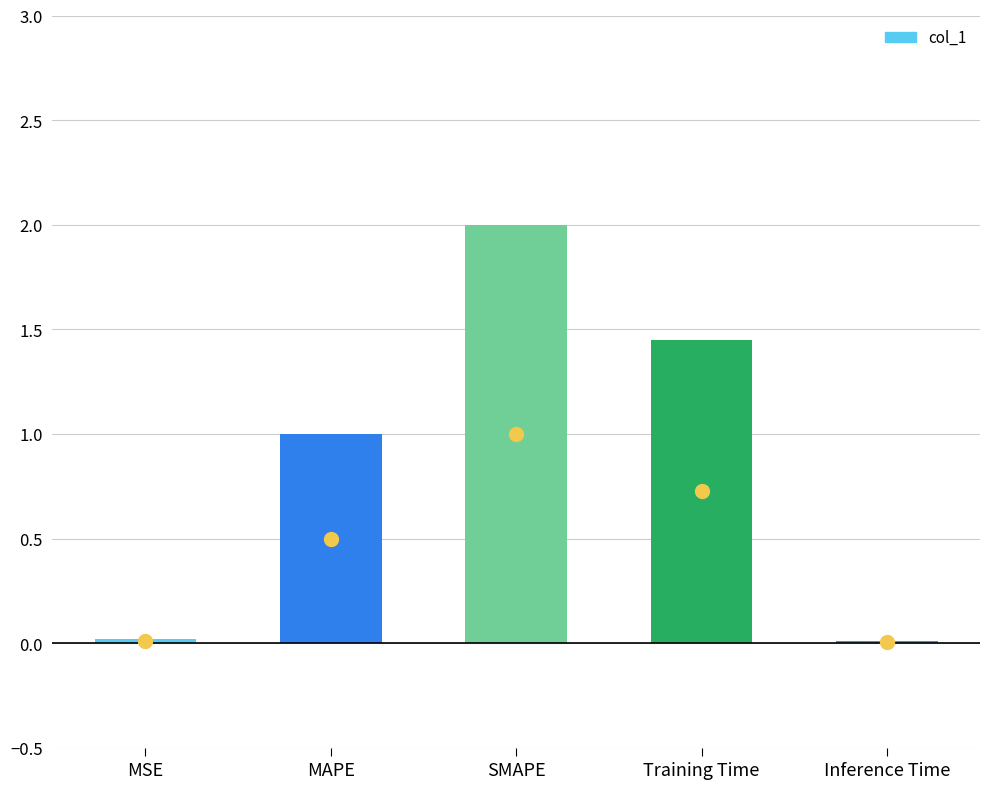

What is the sum of the values at MAPE and Training Time?

2.5